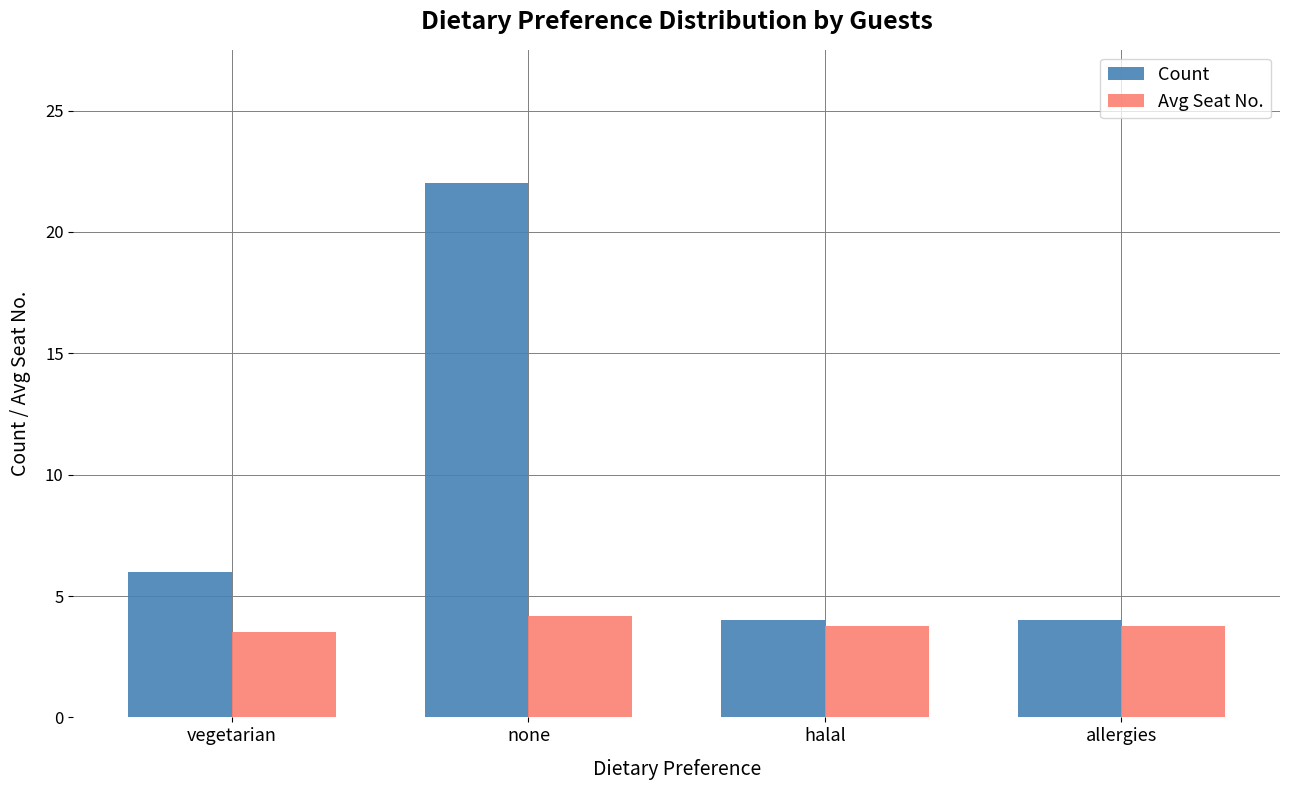

Rank the series by their maximum value, from lowest to highest.

Avg Seat No., Count